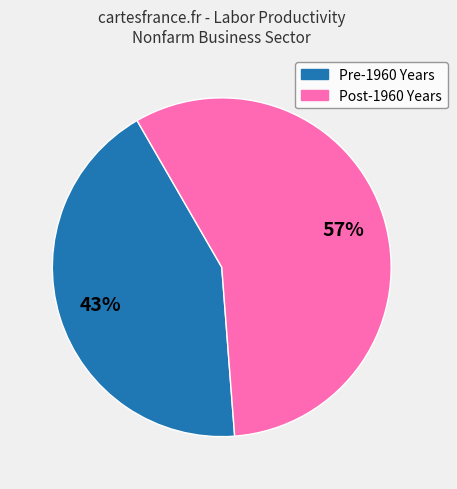

What percentage is the Post-1960 Years slice, to the nearest percent?

57%